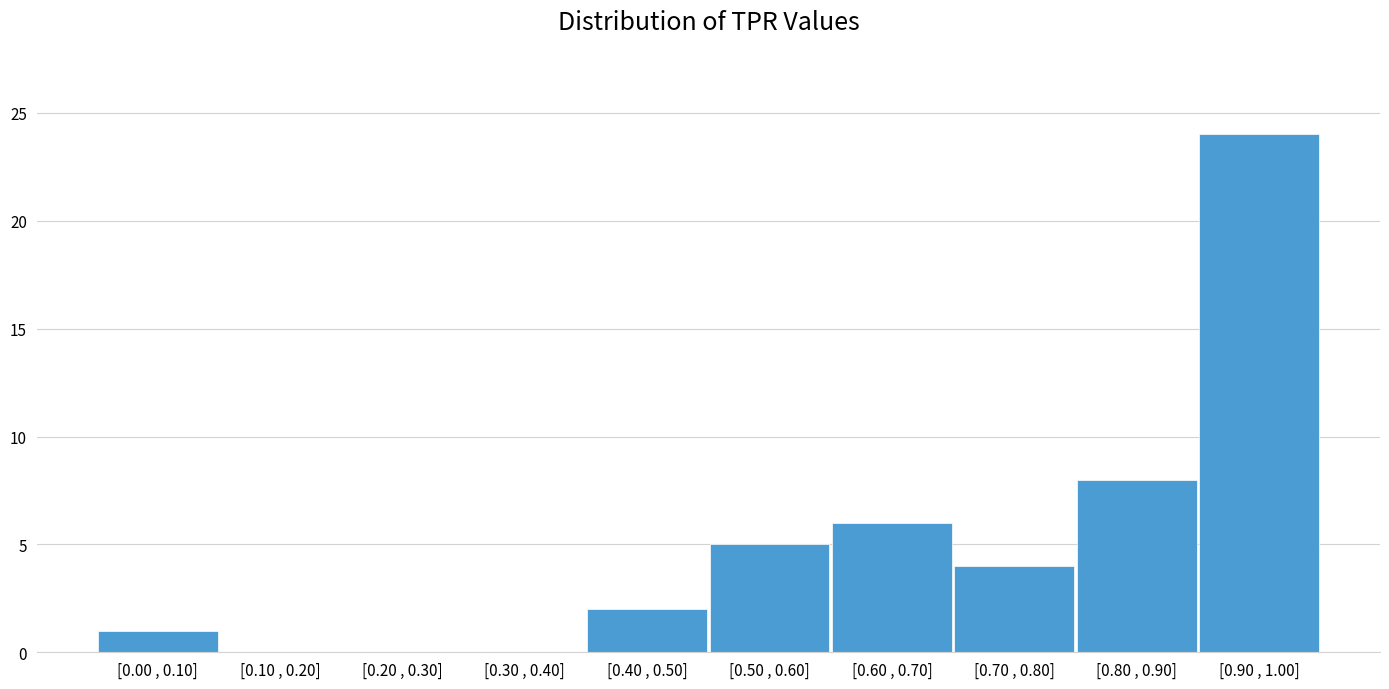

Reading left to right, transcribe all the data shown in this chart.

[0.00 , 0.10]=1	[0.10 , 0.20]=0	[0.20 , 0.30]=0	[0.30 , 0.40]=0	[0.40 , 0.50]=2	[0.50 , 0.60]=5	[0.60 , 0.70]=6	[0.70 , 0.80]=4	[0.80 , 0.90]=8	[0.90 , 1.00]=24